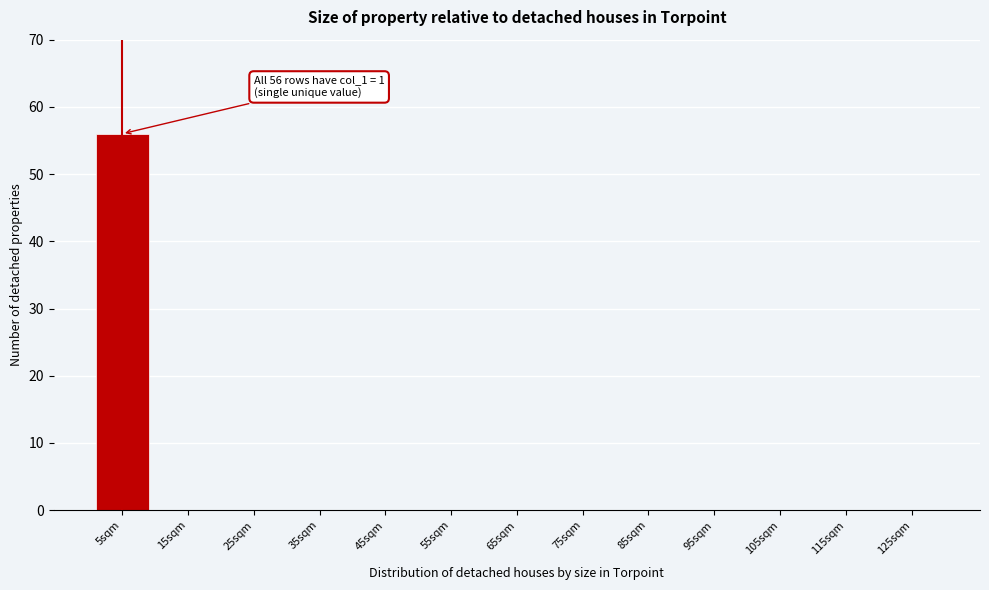

Reading left to right, what are all the values shown in this chart?

5sqm=56	15sqm=0	25sqm=0	35sqm=0	45sqm=0	55sqm=0	65sqm=0	75sqm=0	85sqm=0	95sqm=0	105sqm=0	115sqm=0	125sqm=0